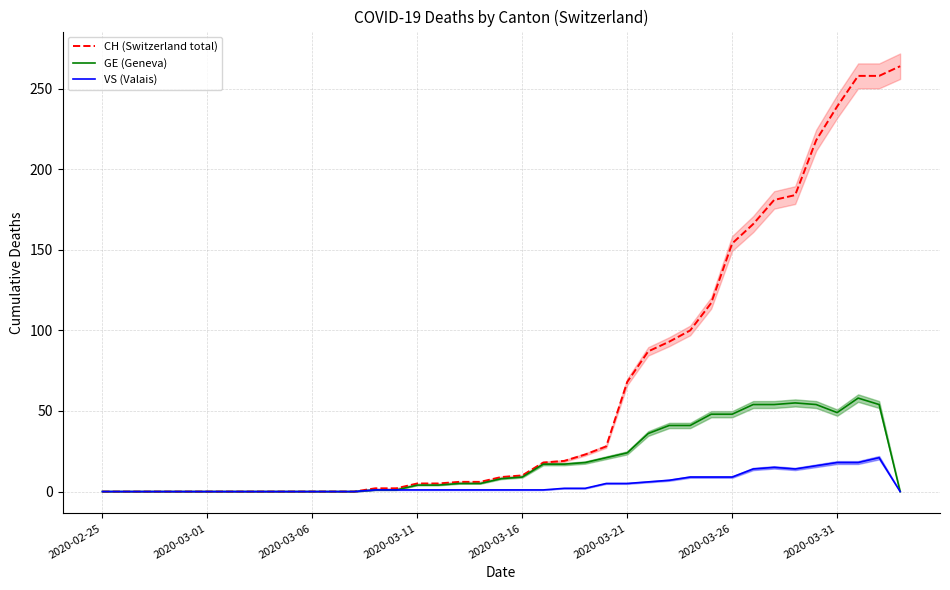

What is the sum of all VS (Valais) values?

179